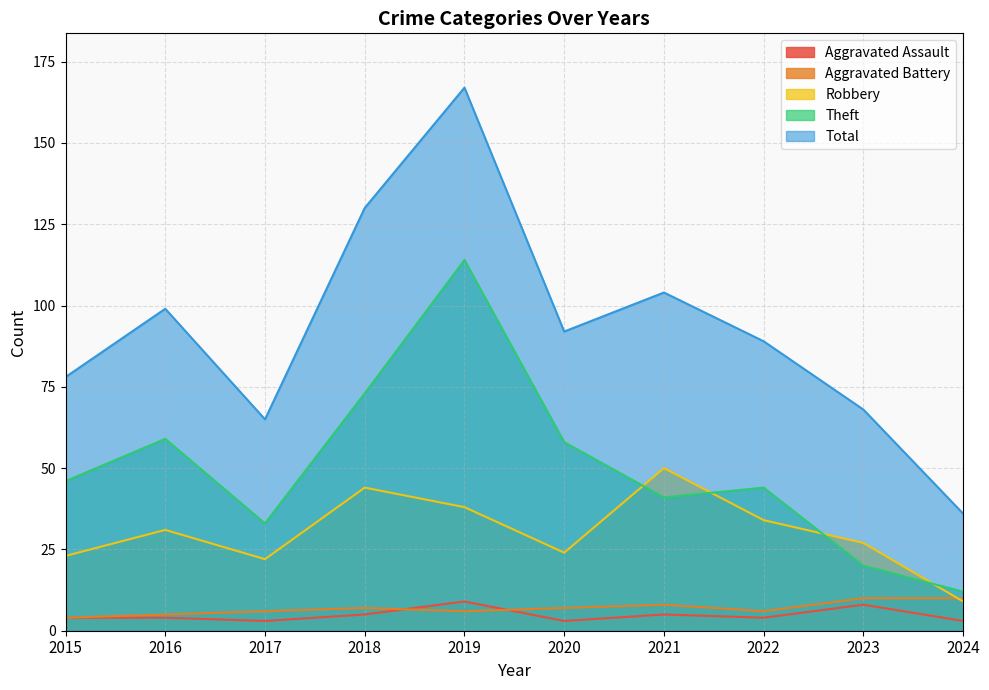

What is the greatest value displayed?

167